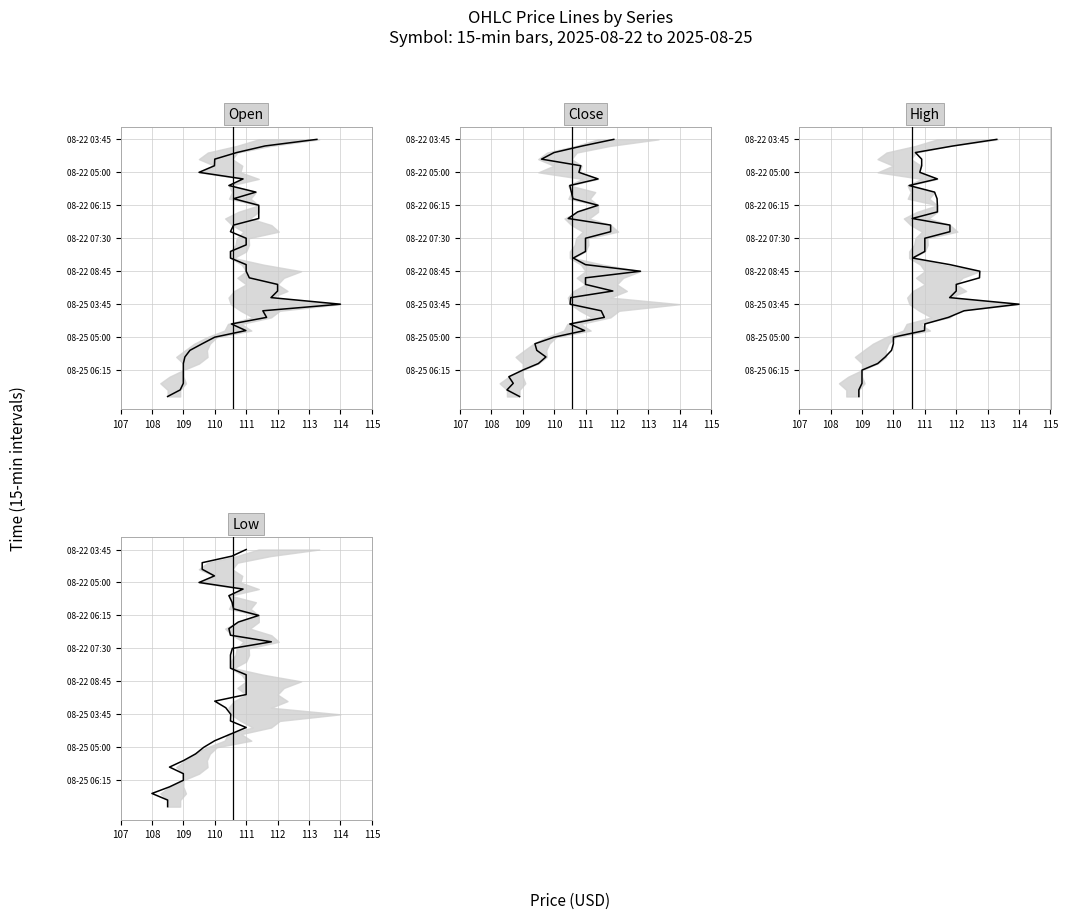

What are all the series names shown in the legend?

Open, Close, High, Low